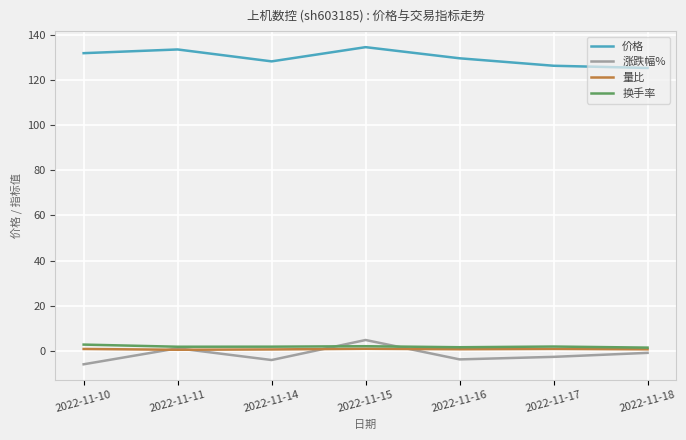

Rank the series by their maximum value, from lowest to highest.

量比, 换手率, 涨跌幅%, 价格